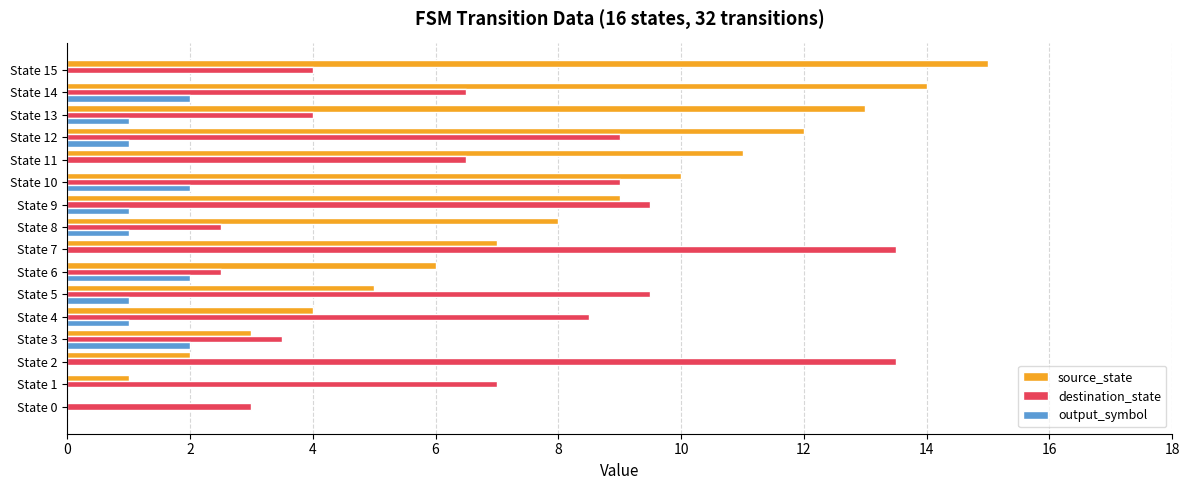

What is the highest value of the output_symbol series?

2.0